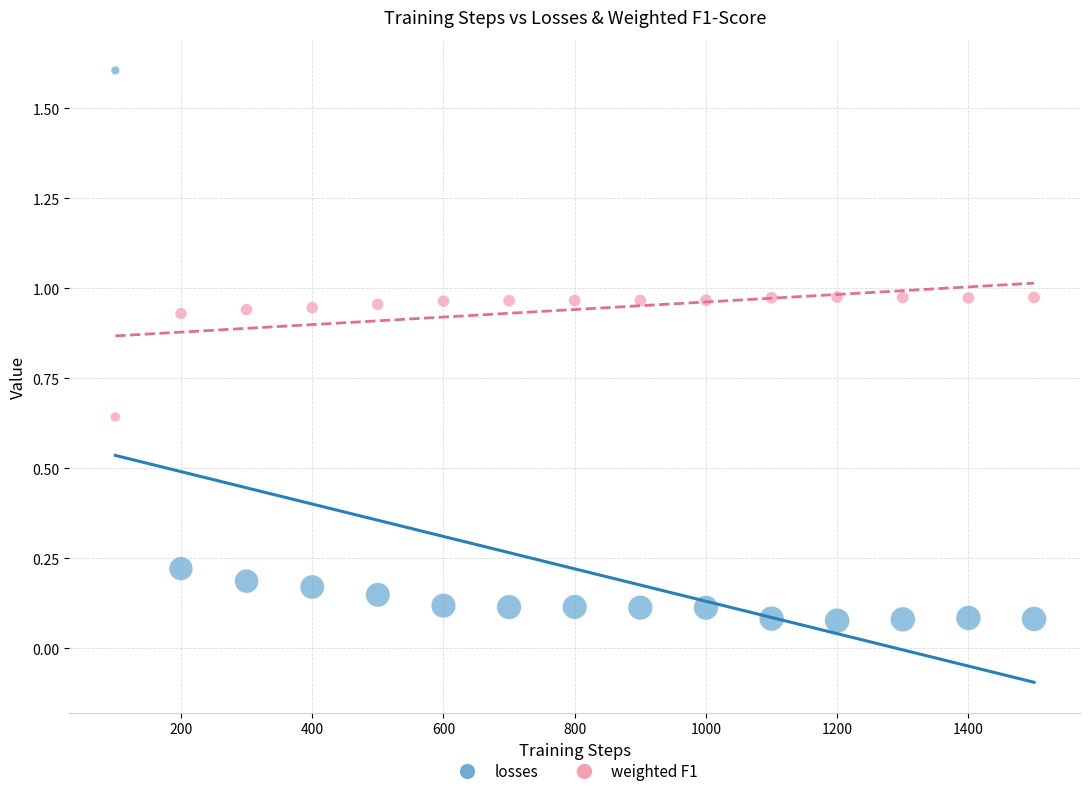

Across all data points, what is the range of X values (max minus min)?

1400.0